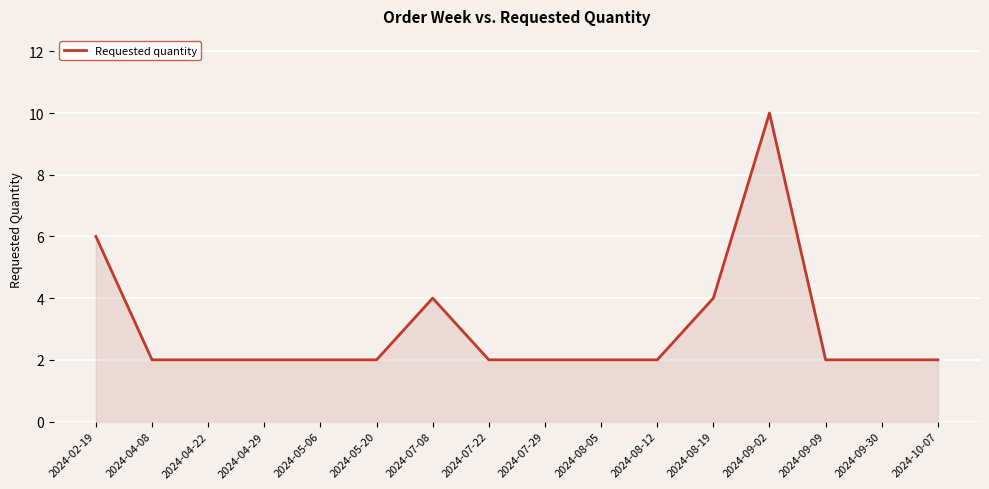

How many values are between 2 and 4?

14